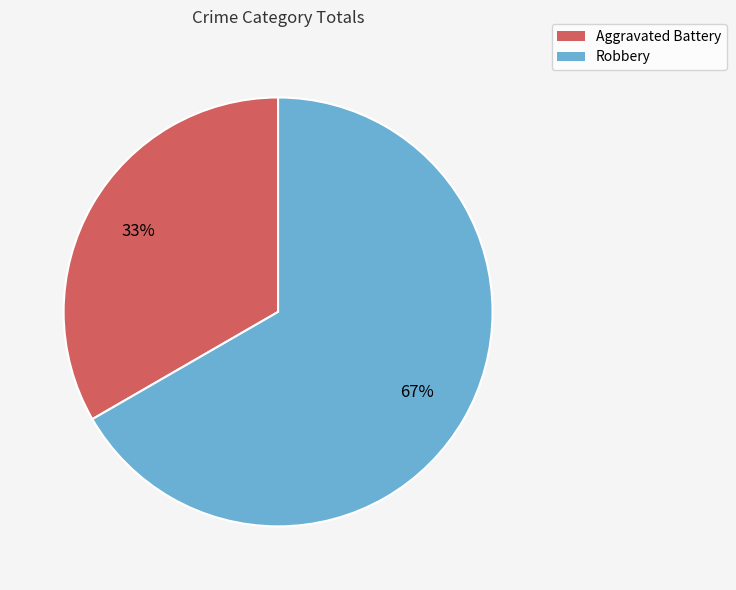

What is the ratio of the value at Robbery to the value at Aggravated Battery?

2.0